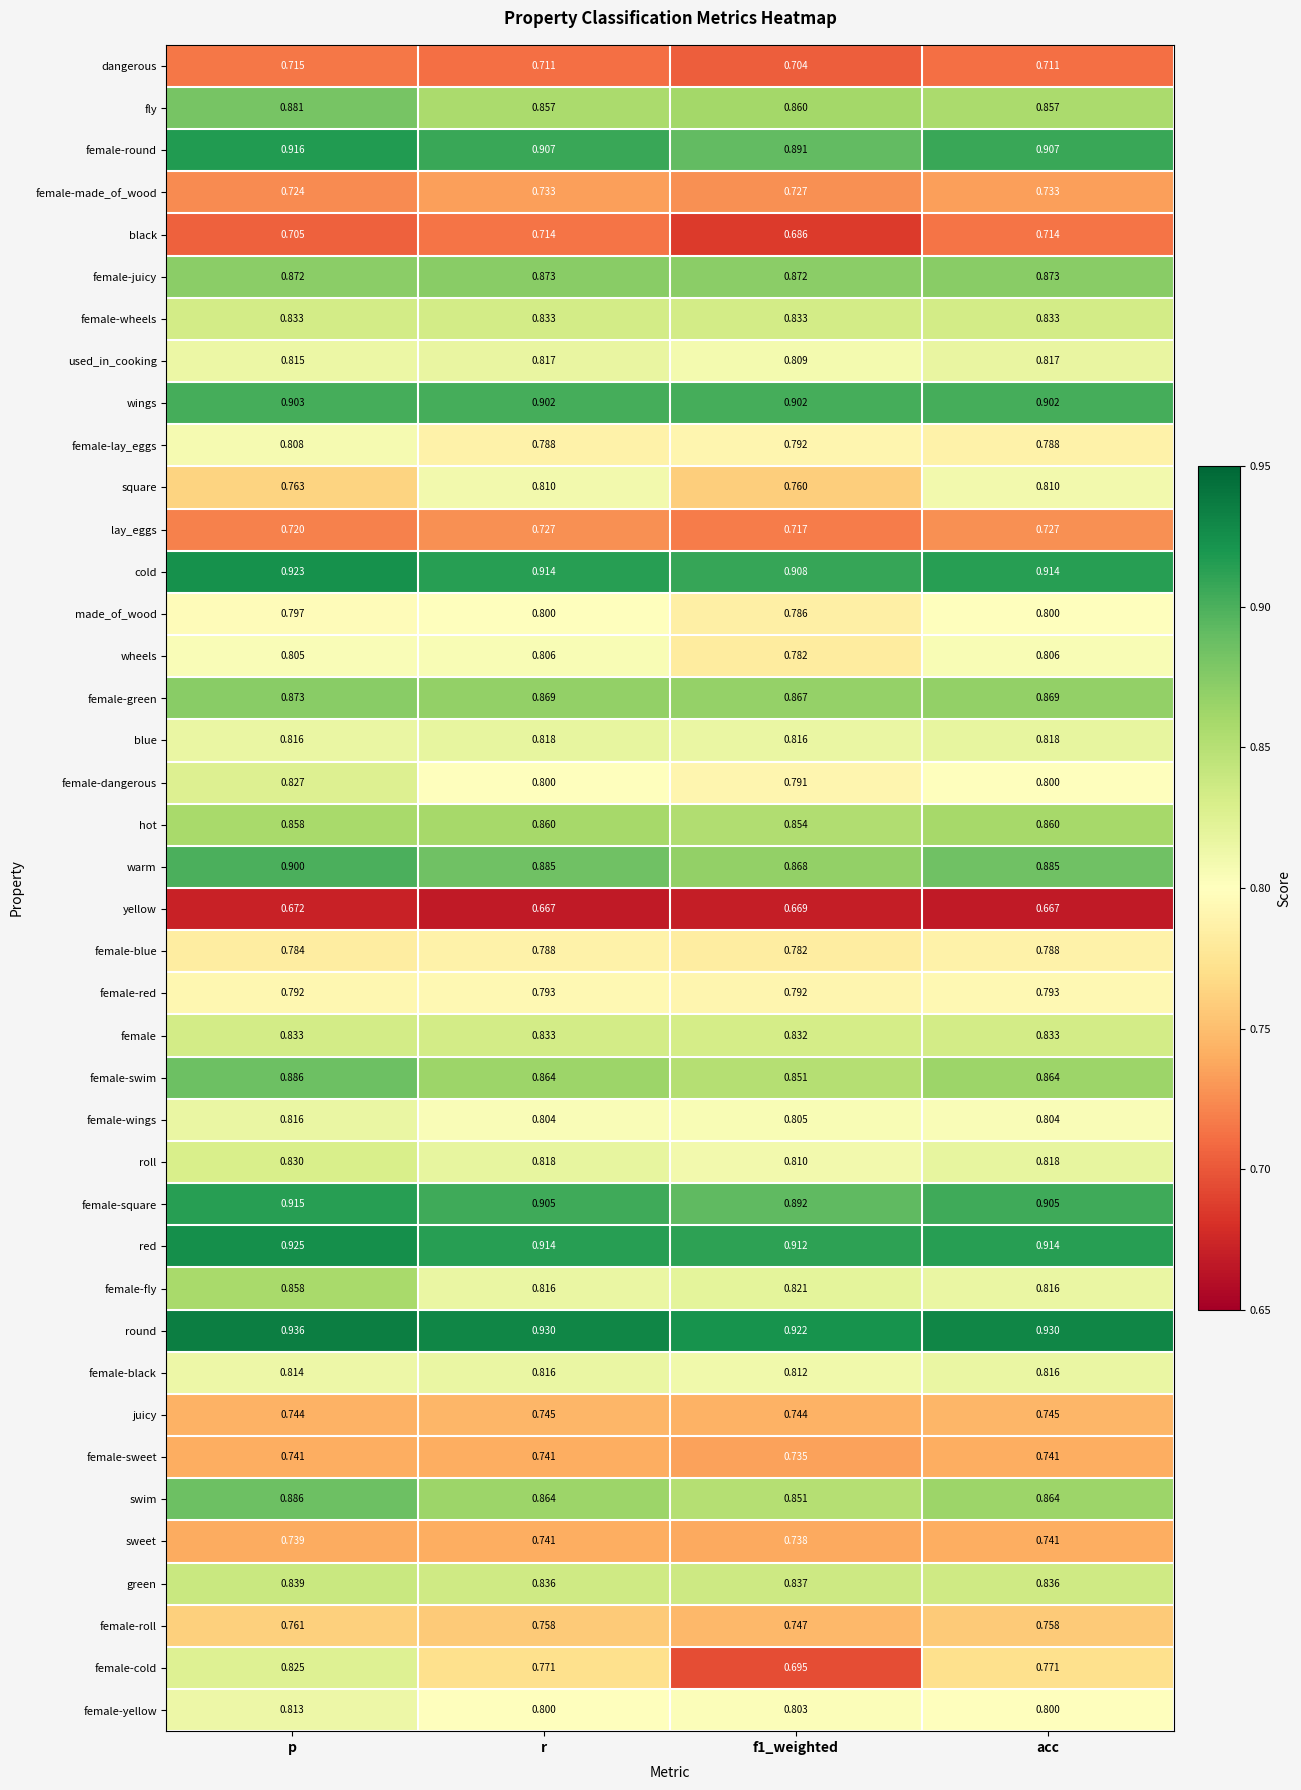

Between f1_weighted and acc, which series saw the biggest shift?

female-cold